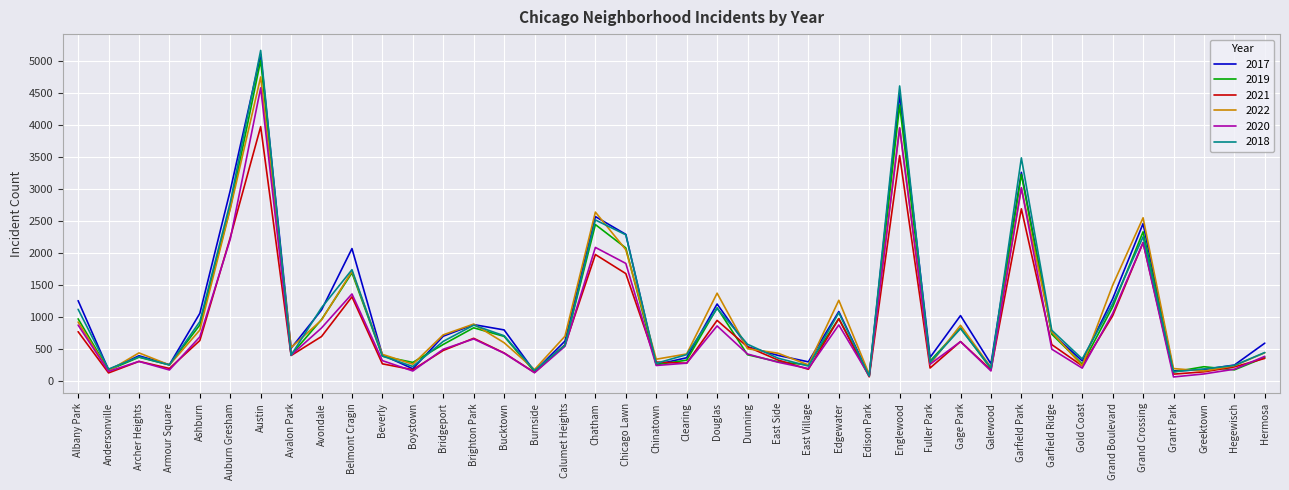

Which series has the largest range (max minus min)?

2018